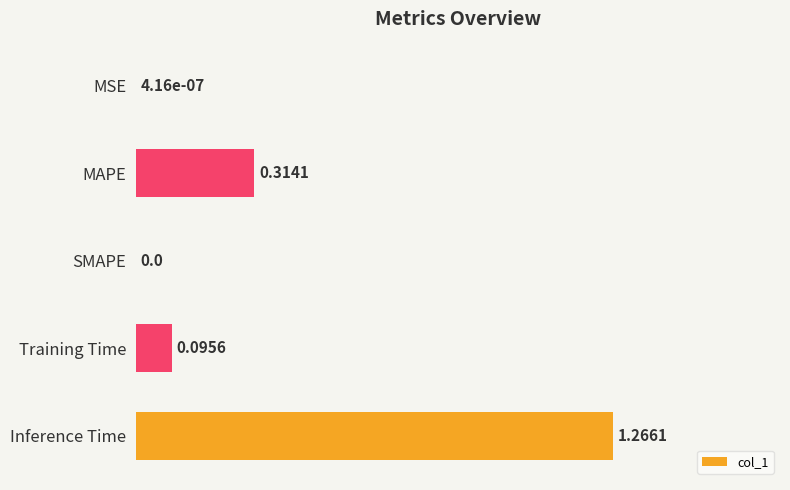

What is the change in value from SMAPE to Inference Time?

+1.3